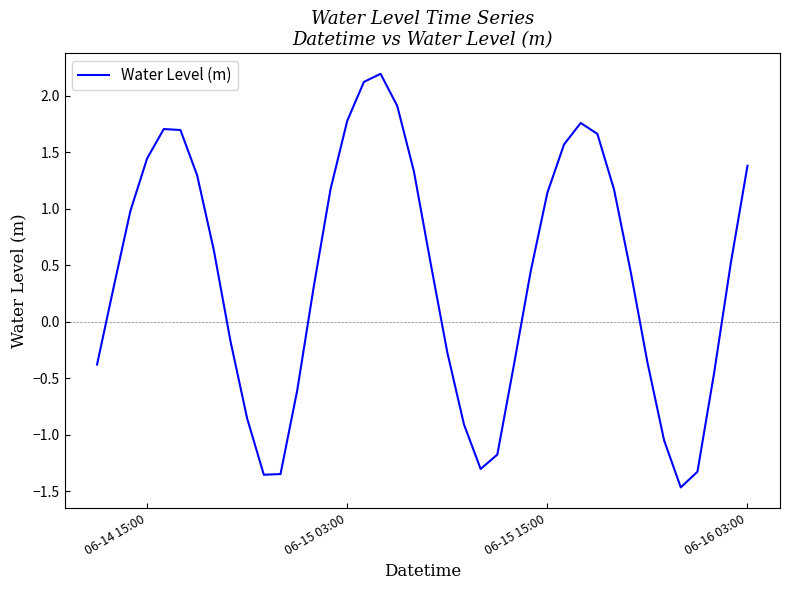

What is the difference between the maximum and minimum values?

3.7